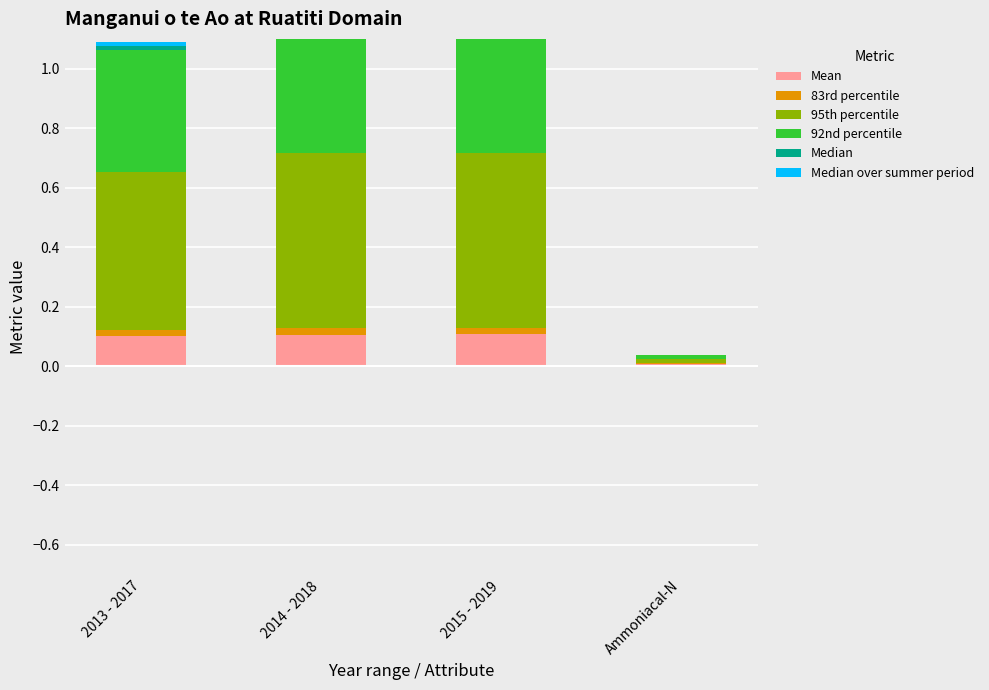

Rank the categories by 83rd percentile value from highest to lowest.

2013 - 2017, 2014 - 2018, 2015 - 2019, Ammoniacal-N